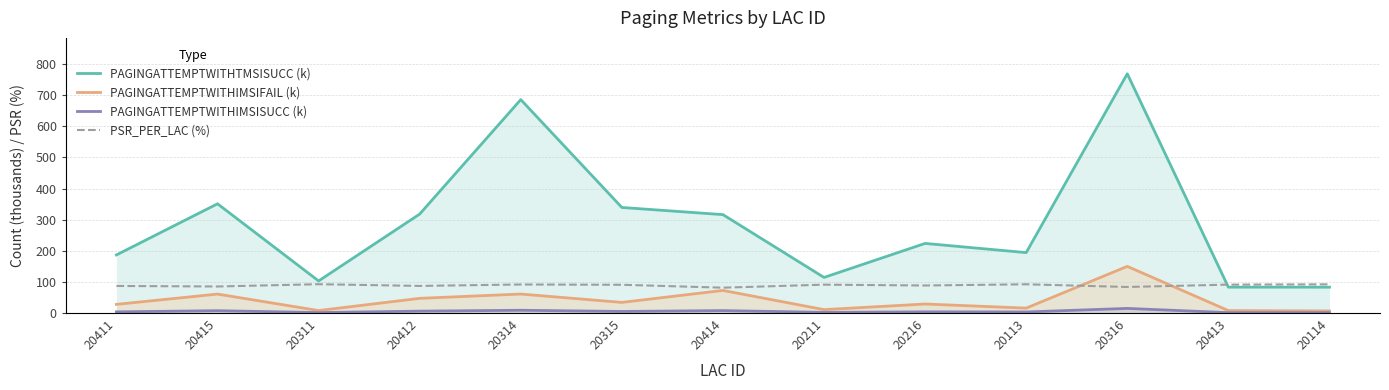

List the labels in order of PAGINGATTEMPTWITHIMSIFAIL (k) value, largest first.

20316, 20414, 20314, 20415, 20412, 20315, 20216, 20411, 20113, 20211, 20311, 20413, 20114